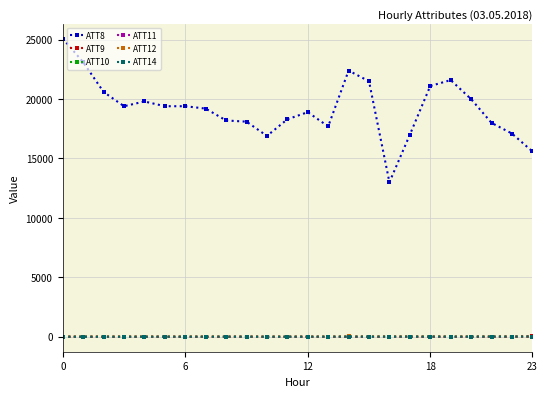

True or false: ATT12 has more than 1 points higher than both neighbors.

True